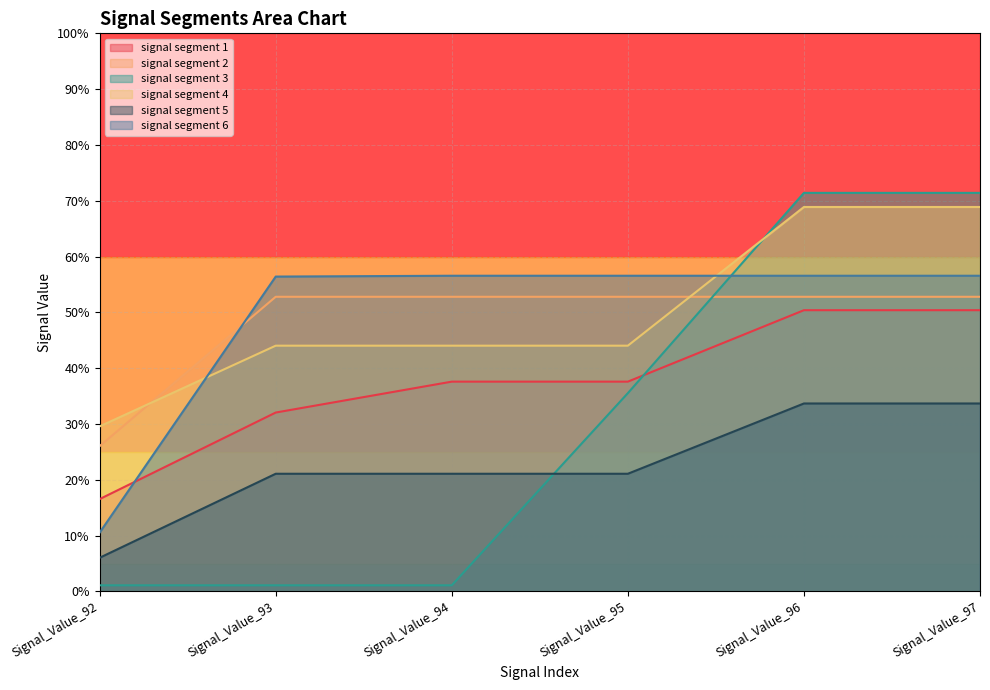

What are all the series names shown in the legend?

signal segment 1, signal segment 2, signal segment 3, signal segment 4, signal segment 5, signal segment 6